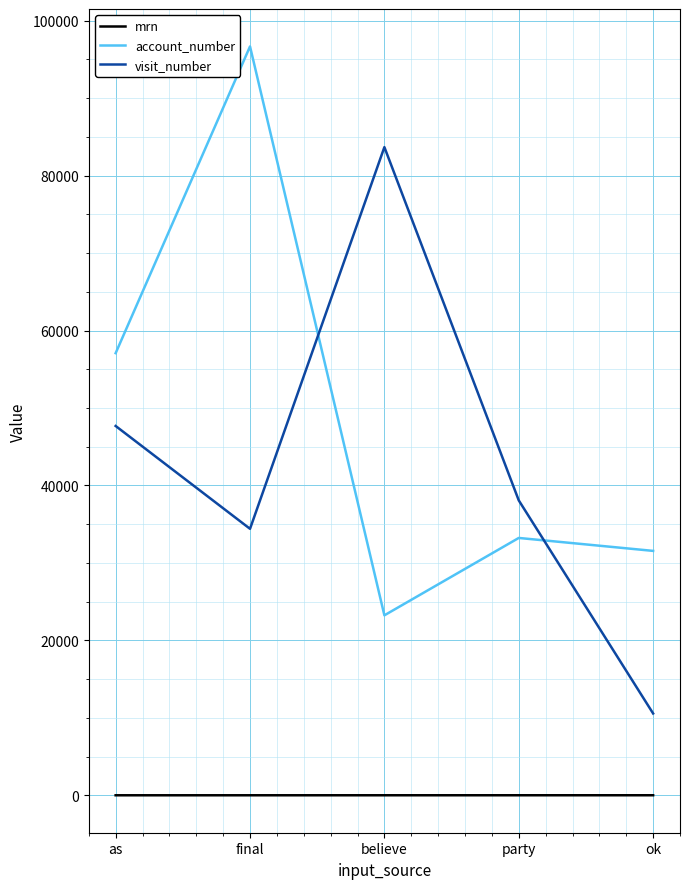

Which category has the highest value across all series?

final